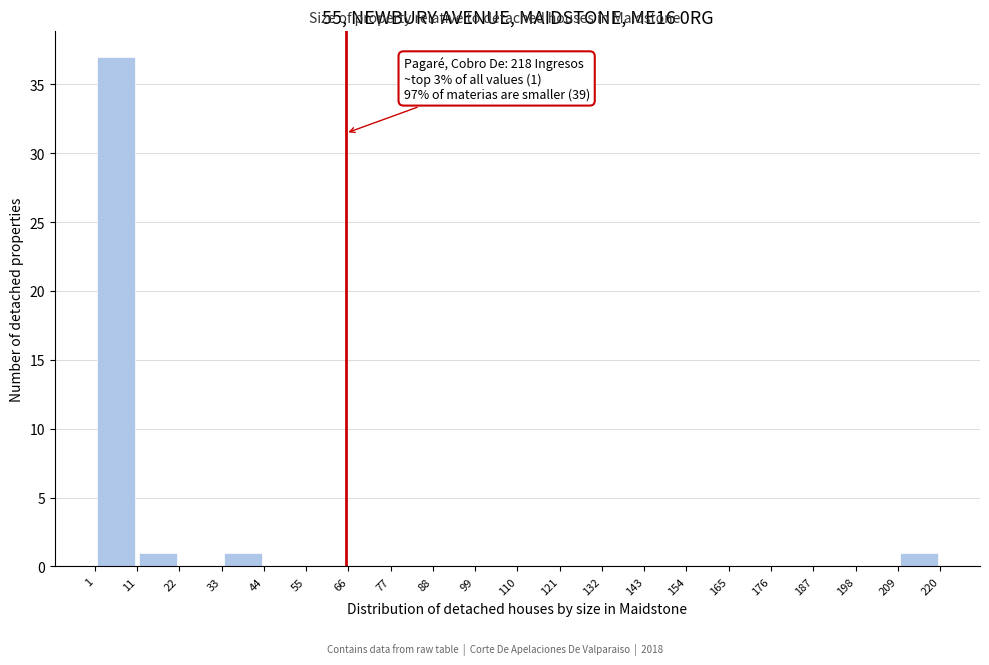

Which range on the x-axis has the tallest bar?

1 to 11